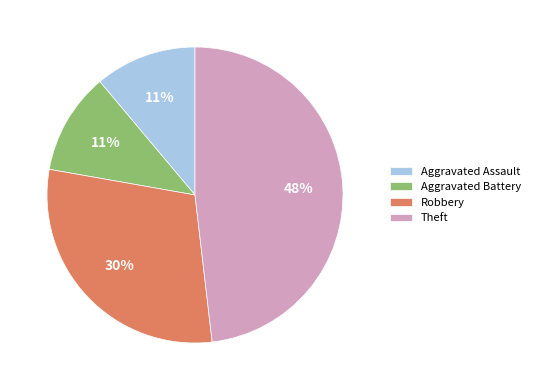

Is it true that Aggravated Assault is 19% of the pie?

False